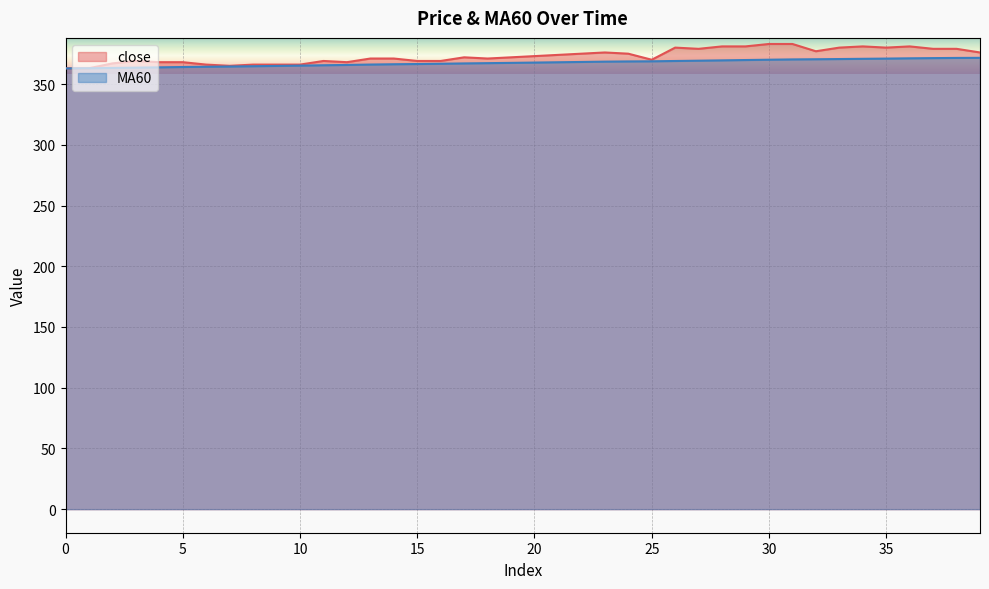

What is the value of the close point at the 38th from the left?

379.0